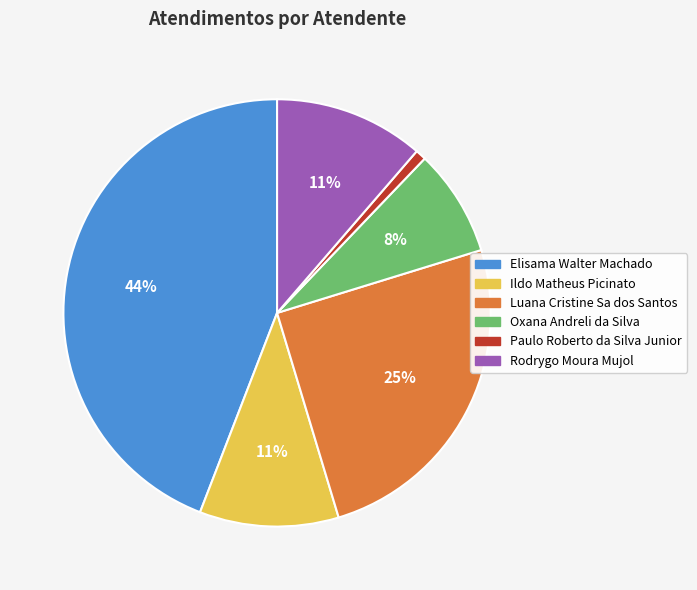

Combined, do Ildo Matheus Picinato and Elisama Walter Machado account for over 50%?

Yes